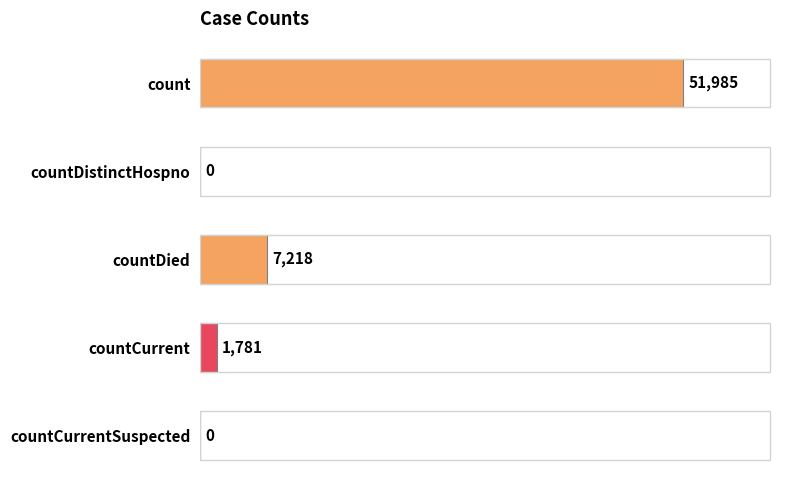

Are the bars horizontal?

Yes